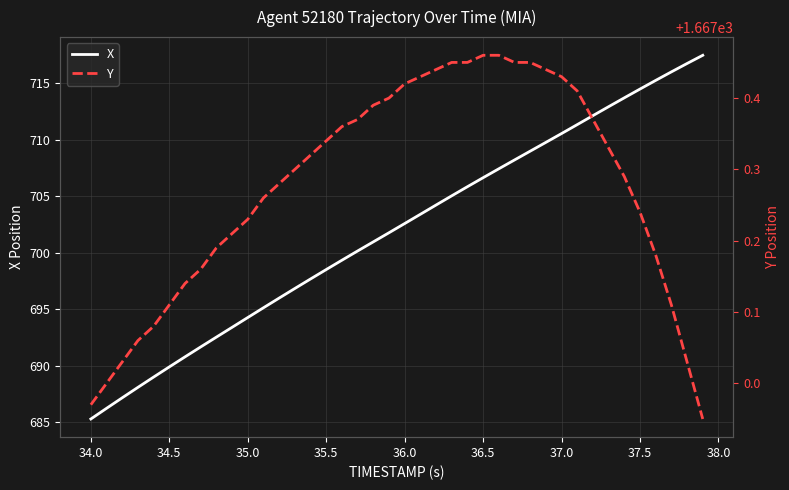

True or false: X and Y intersect in this chart.

False